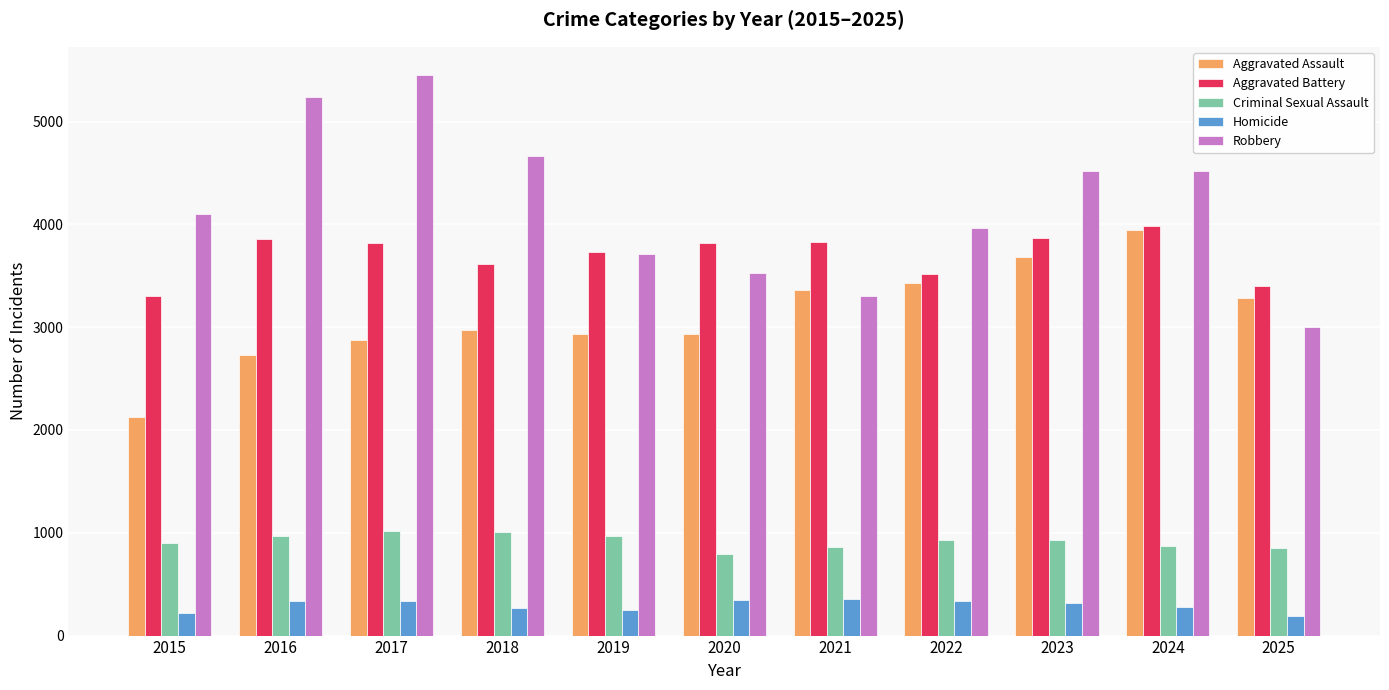

At 2016, list the series in order from smallest to largest.

Homicide, Criminal Sexual Assault, Aggravated Assault, Aggravated Battery, Robbery